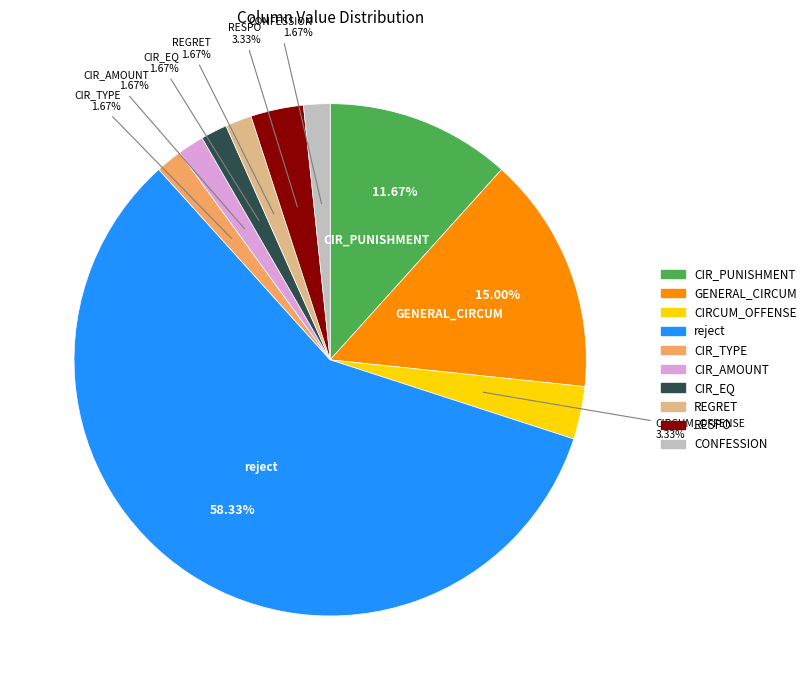

Does any single category account for the majority?

Yes